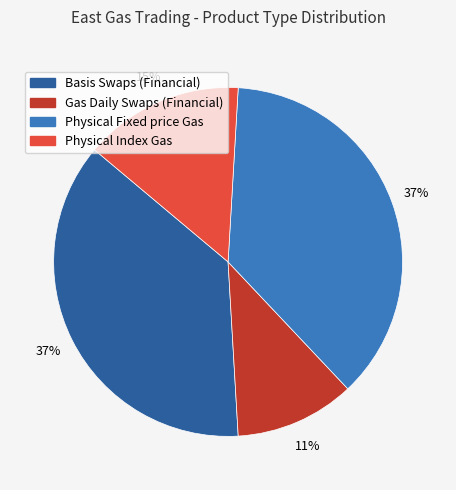

What is the smallest slice in the pie chart?

Gas Daily Swaps (Financial)